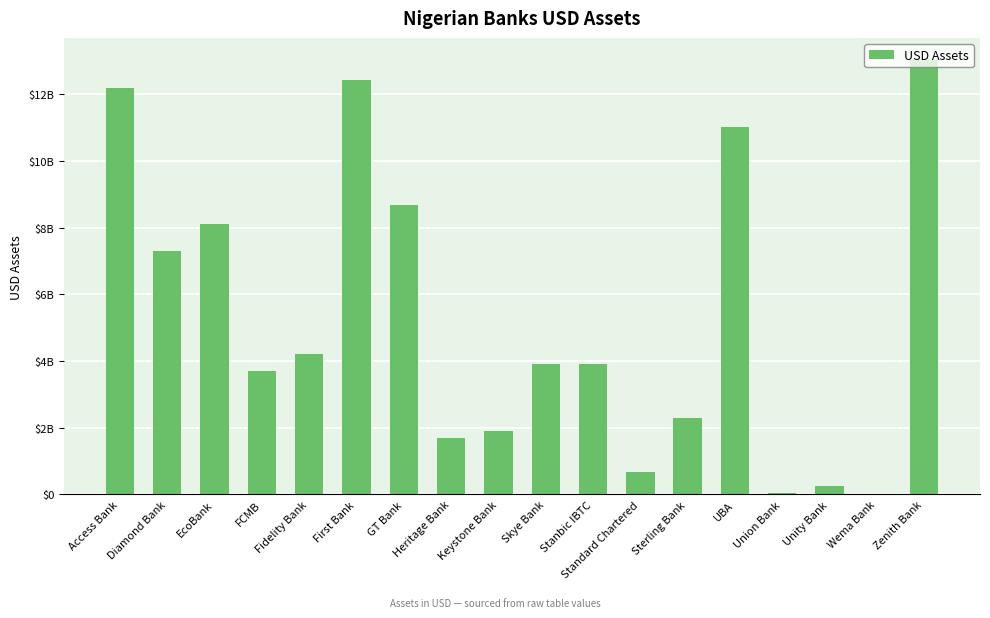

Reading left to right, extract all data points from this chart.

12200000000.0	7300000000.0	8100000000.0	3700000000.0	4200000000.0	12420329012.2	8693261120.0	1700000000.0	1916000000.0	3900000000.0	3906465440.0	663501000.0	2294360688.0	11006397601.4	41000000.0	245000000.0	1158184.5	13039410249.4